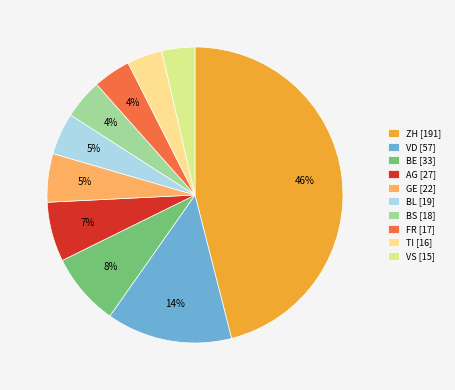

What percentage is the BS slice, to the nearest percent?

4%